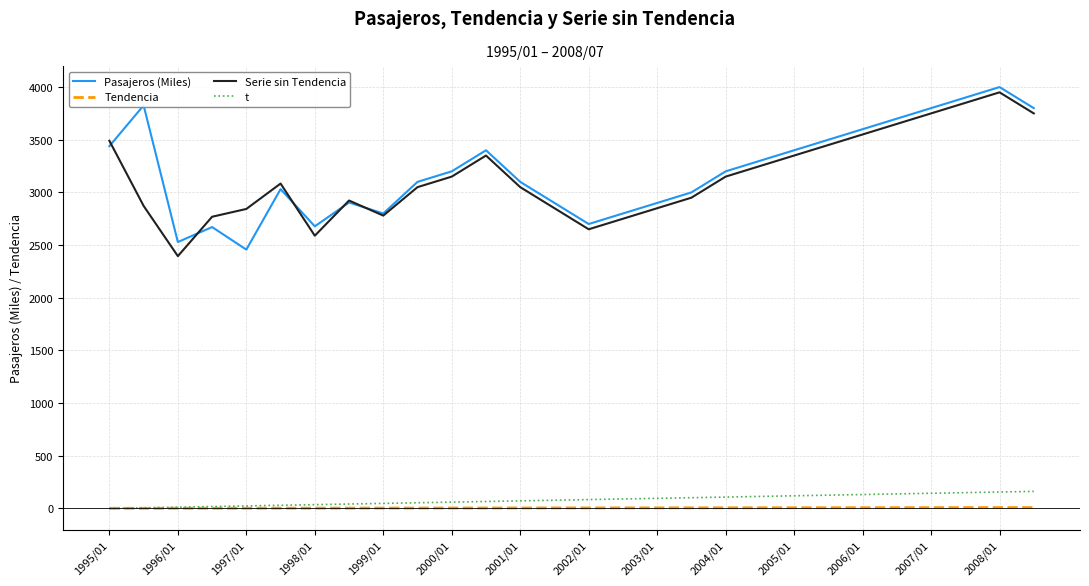

What is the greatest value displayed?

4000.0